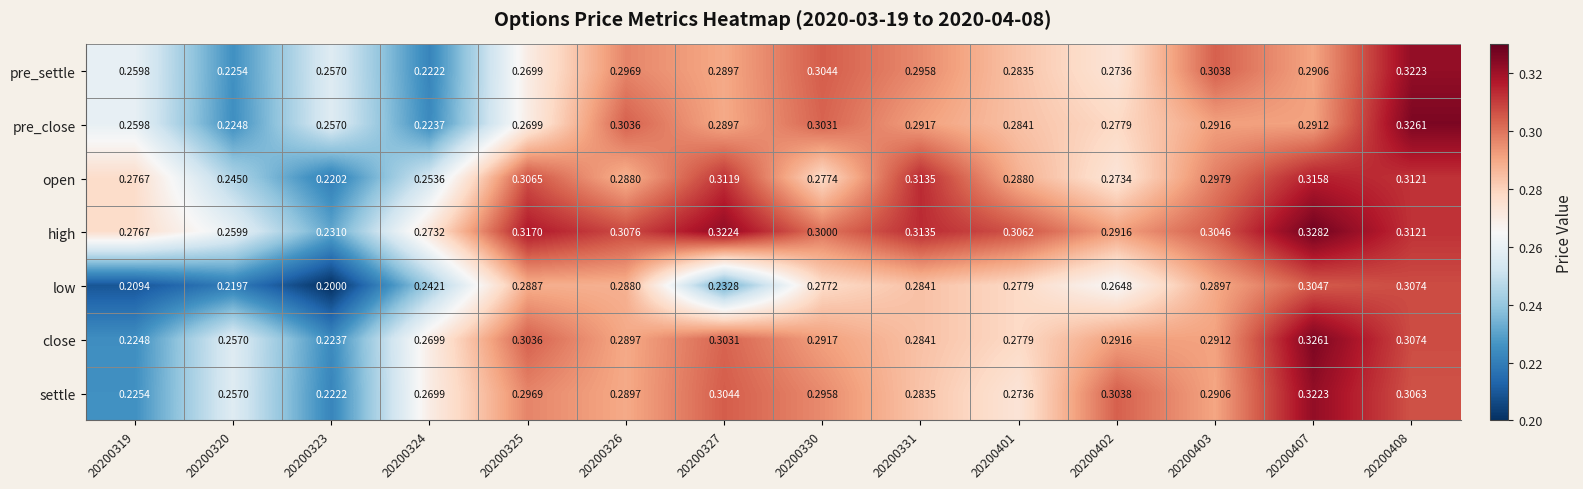

At 20200330, list the series in order from smallest to largest.

low, open, close, settle, high, pre_close, pre_settle